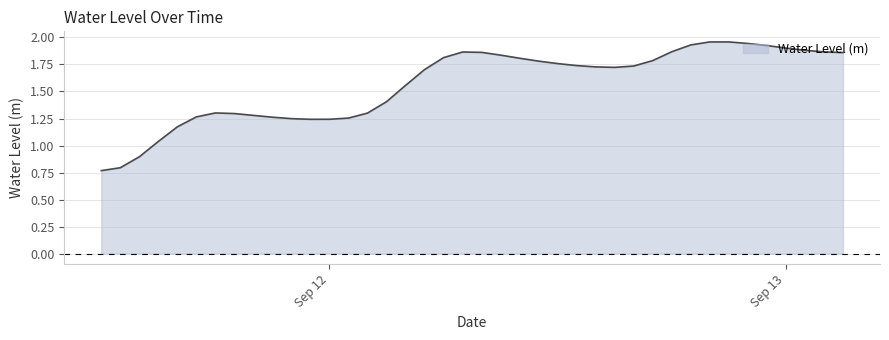

List the labels in order of value, smallest first.

2024-09-11 12:00:00, 2024-09-11 13:00:00, 2024-09-11 14:00:00, 2024-09-11 15:00:00, 2024-09-11 16:00:00, 2024-09-11 23:00:00, 2024-09-12 00:00:00, 2024-09-11 22:00:00, 2024-09-12 01:00:00, 2024-09-11 21:00:00, 2024-09-11 17:00:00, 2024-09-11 20:00:00, 2024-09-11 19:00:00, 2024-09-12 02:00:00, 2024-09-11 18:00:00, 2024-09-12 03:00:00, 2024-09-12 04:00:00, 2024-09-12 05:00:00, 2024-09-12 15:00:00, 2024-09-12 14:00:00, 2024-09-12 16:00:00, 2024-09-12 13:00:00, 2024-09-12 12:00:00, 2024-09-12 11:00:00, 2024-09-12 17:00:00, 2024-09-12 10:00:00, 2024-09-12 06:00:00, 2024-09-12 09:00:00, 2024-09-13 03:00:00, 2024-09-12 08:00:00, 2024-09-12 07:00:00, 2024-09-13 02:00:00, 2024-09-12 18:00:00, 2024-09-13 01:00:00, 2024-09-13 00:00:00, 2024-09-12 23:00:00, 2024-09-12 19:00:00, 2024-09-12 22:00:00, 2024-09-12 21:00:00, 2024-09-12 20:00:00